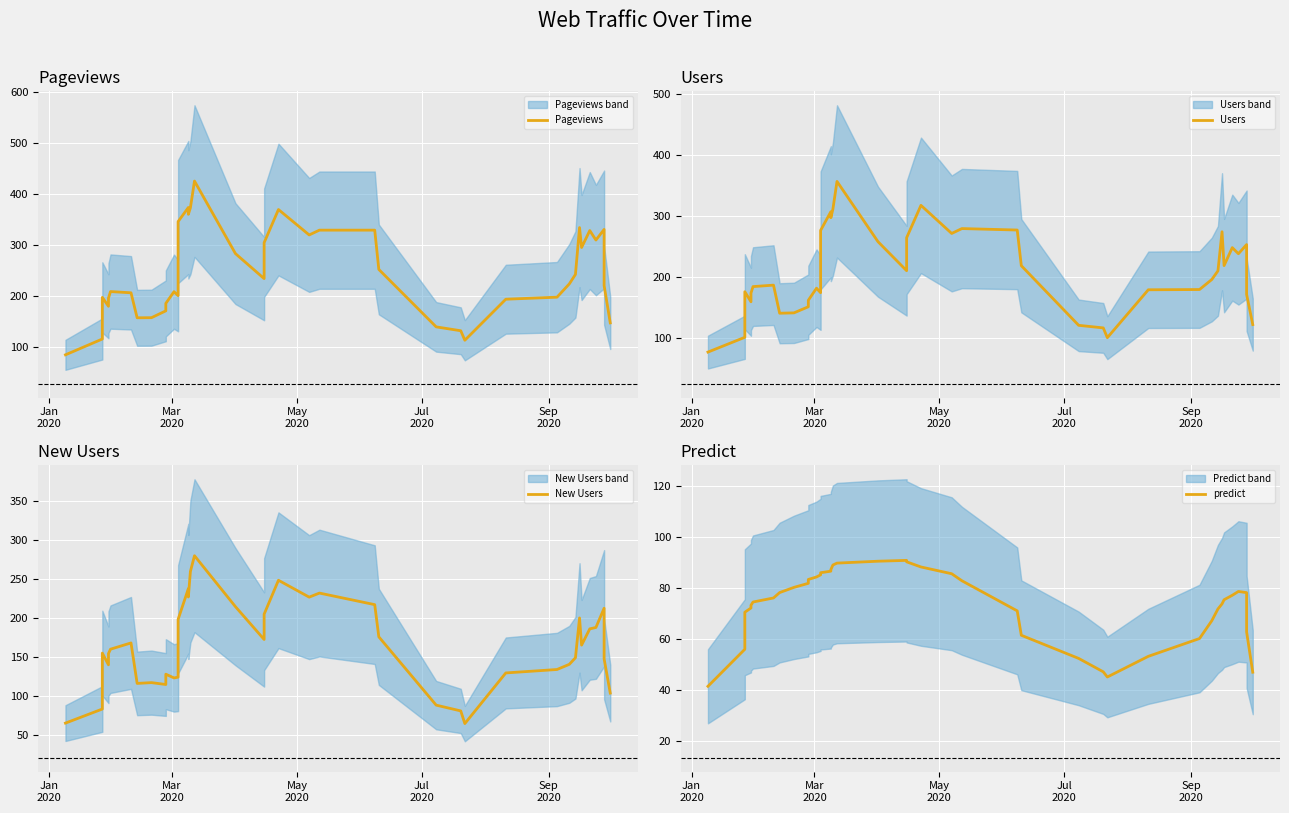

What is the highest value of the New Users series?

279.6